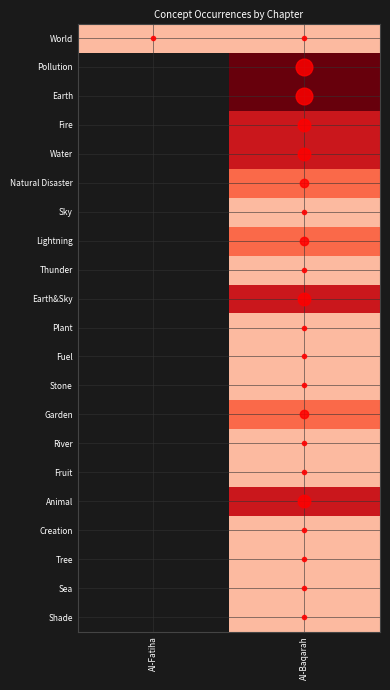

At which category is the sum across all series the highest?

Al-Baqarah